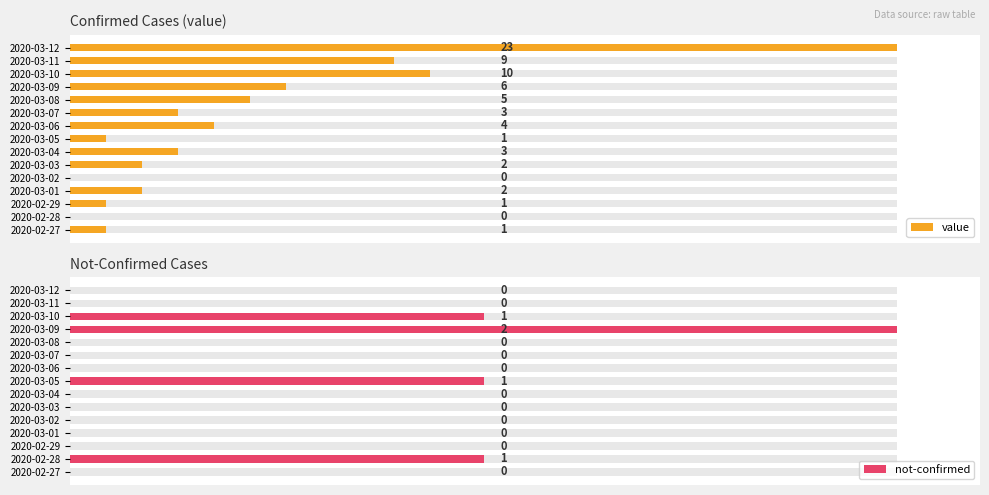

Reading left to right, extract all data points from this chart.

value: 1	0	1	2	0	2	3	1	4	3	5	6	10	9	23
not-confirmed: 0	1	0	0	0	0	0	1	0	0	0	2	1	0	0